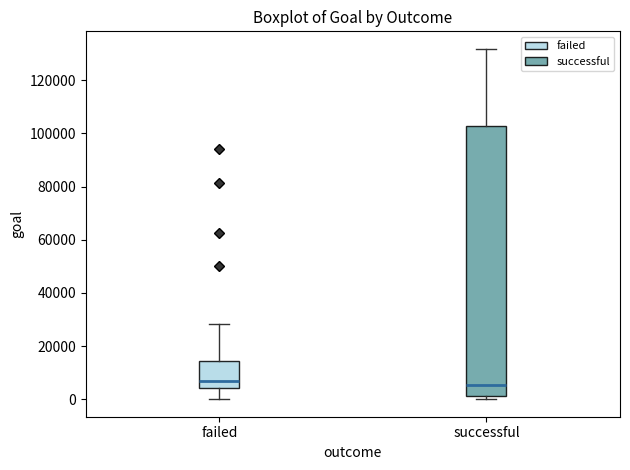

Reading left to right, transcribe this box plot: for each box, give where its median line is, the range the box spans, and where its two whiskers end, as read against the y-axis. The values are not printed on the chart, so give them approximately, as read against the axis.

failed: median 6000, box 4000 to 14000, whiskers 0 to 28000
successful: median 6000, box 2000 to 102000, whiskers 0 to 132000